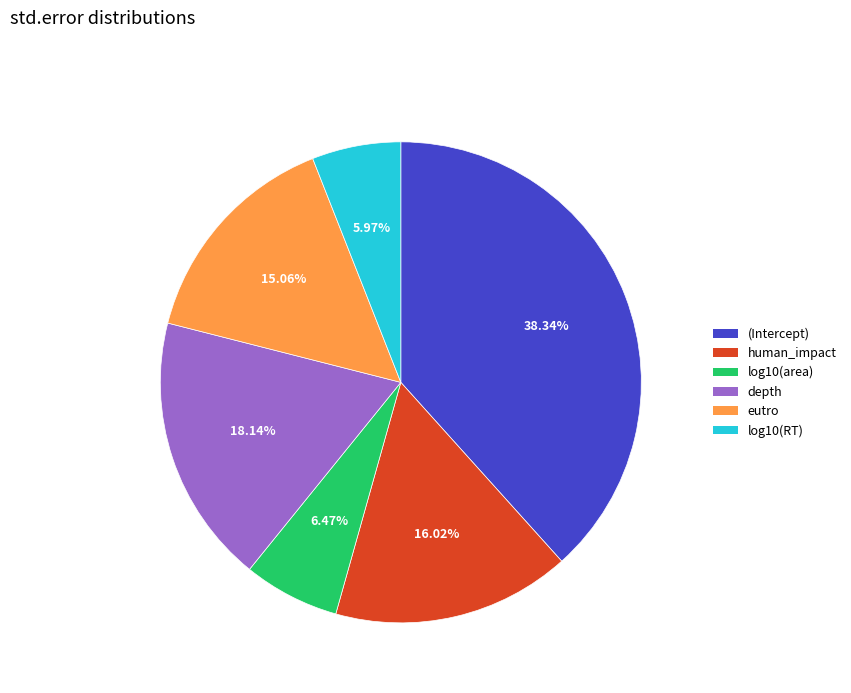

Is there a majority slice in this chart?

No